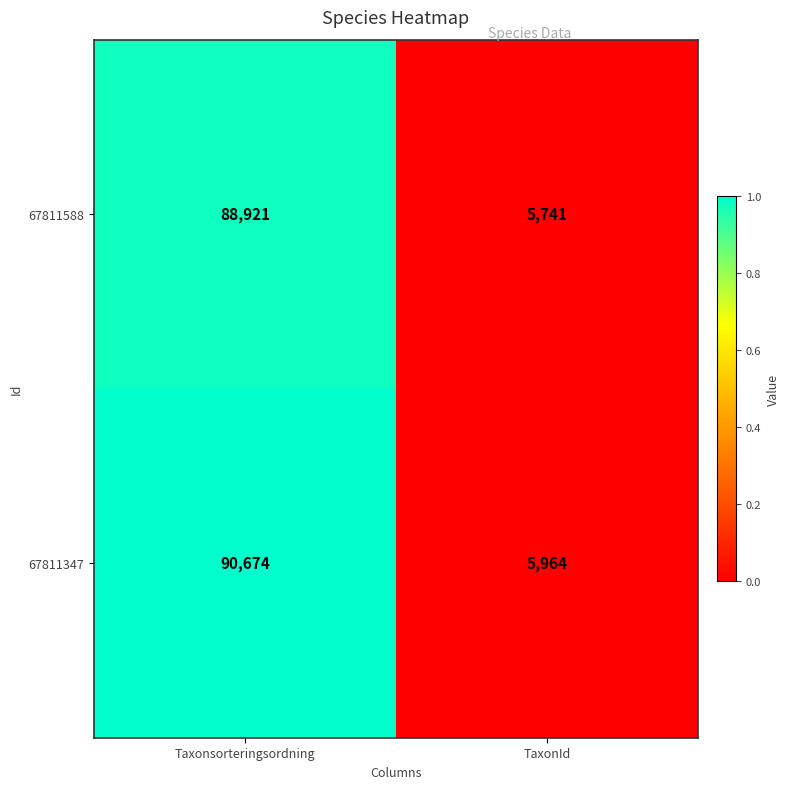

Reading left to right, what are all the values shown in this chart?

67811588: 88921	5741
67811347: 90674	5964